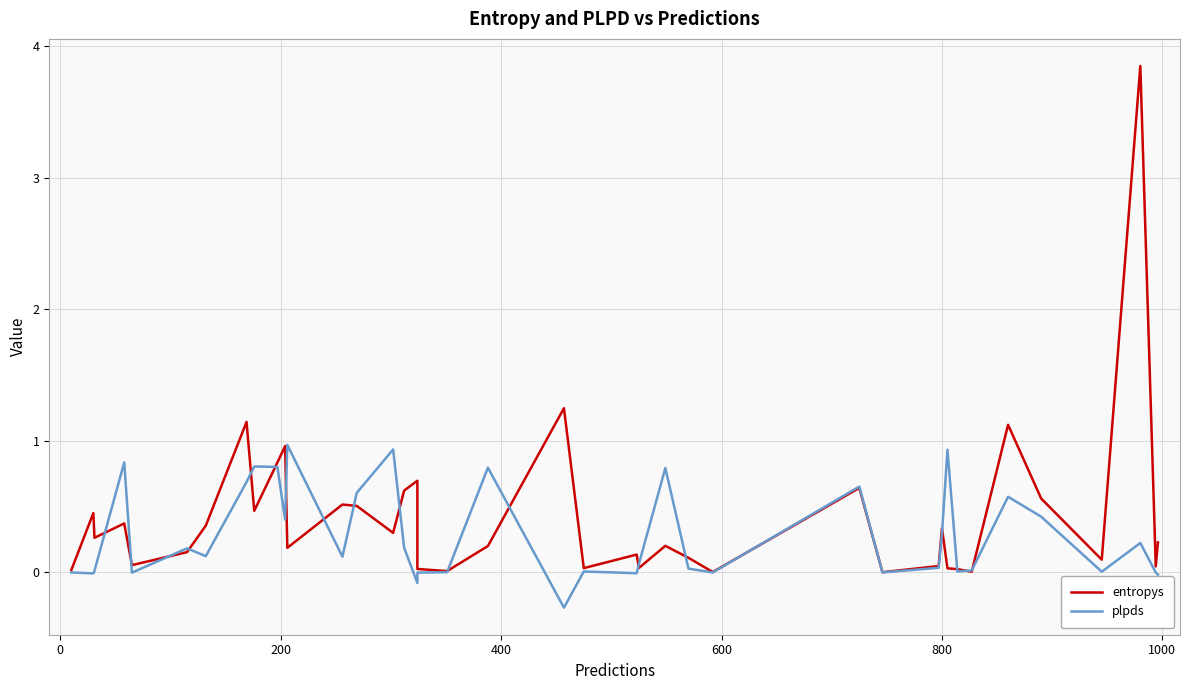

Which series ends up on top after the final intersection of entropys and plpds?

entropys